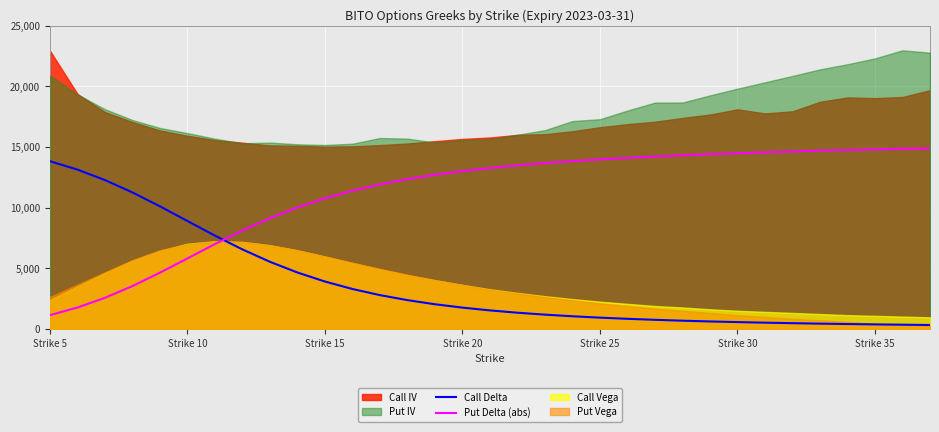

True or false: Call Delta and Put Delta (abs) intersect in this chart.

True